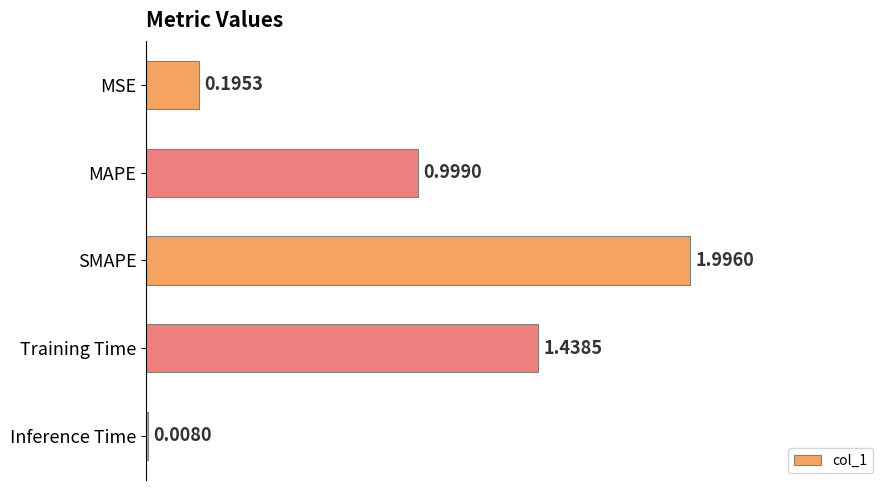

At which category does the chart reach its peak across all series?

SMAPE